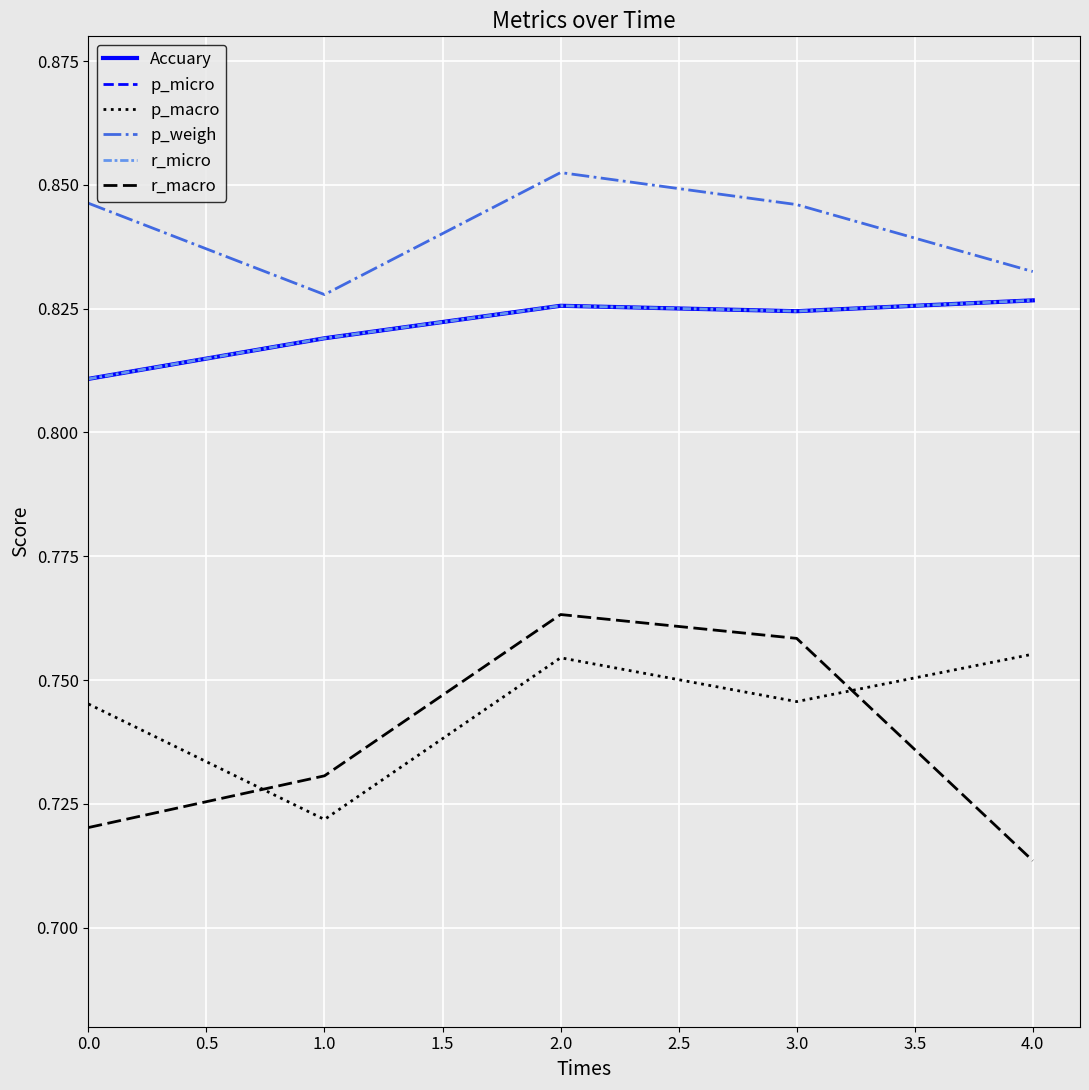

Where is the first local minimum for p_weigh?

1.0